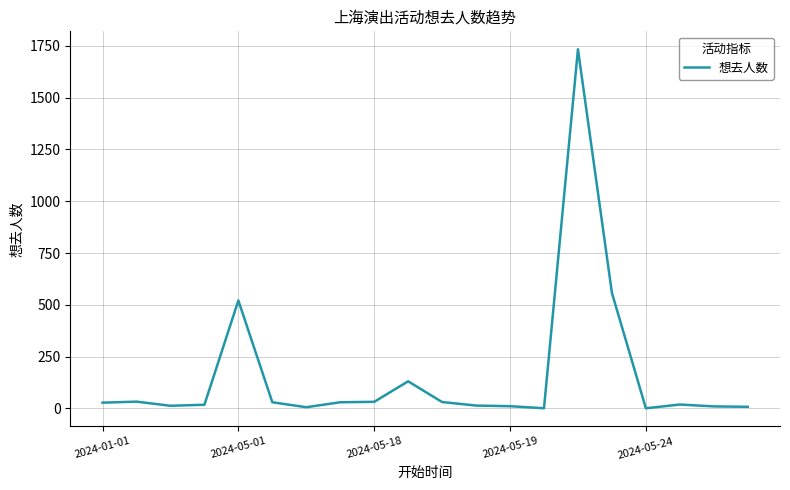

What is the maximum value shown in the chart?

1733